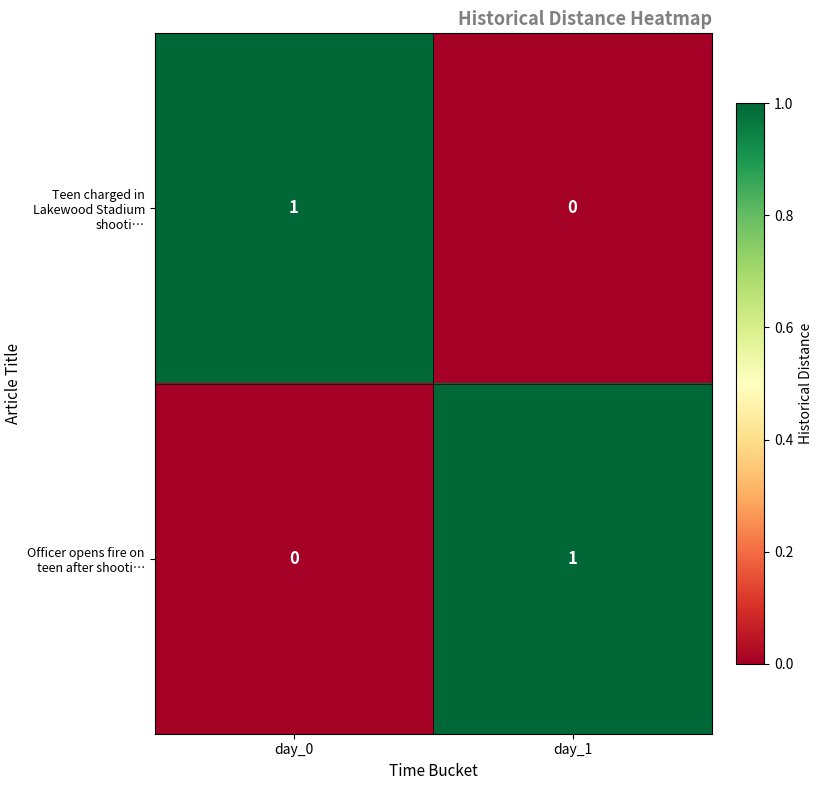

Reading left to right, transcribe all the data shown in this chart.

Teen charged in Lakewood Stadium shooti…: day_0=1	day_1=0
Officer opens fire on teen after shooti…: day_0=0	day_1=1